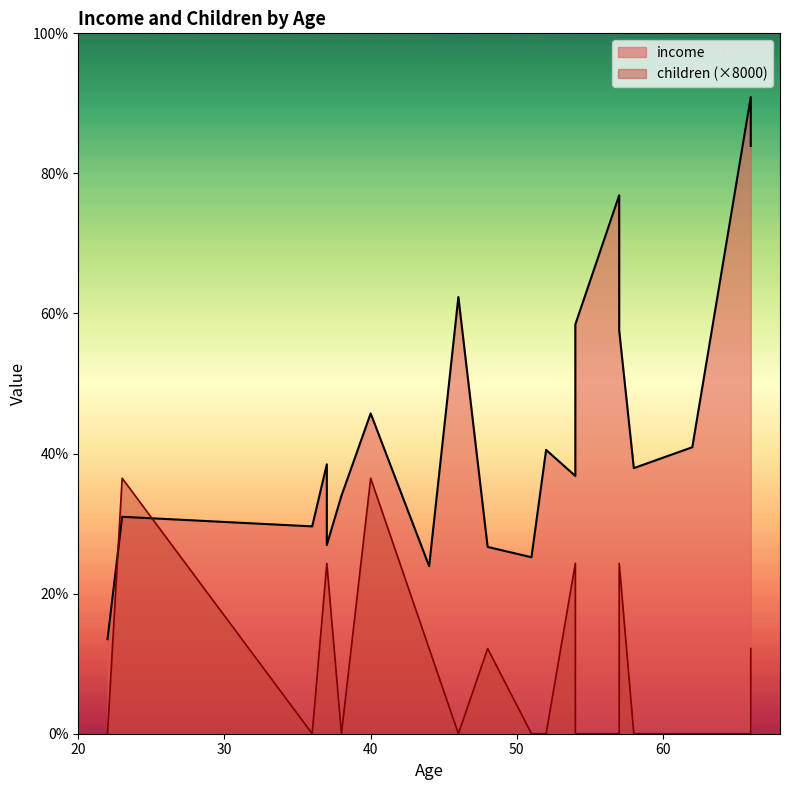

What is the difference between the highest and lowest values at 66?

59803.9